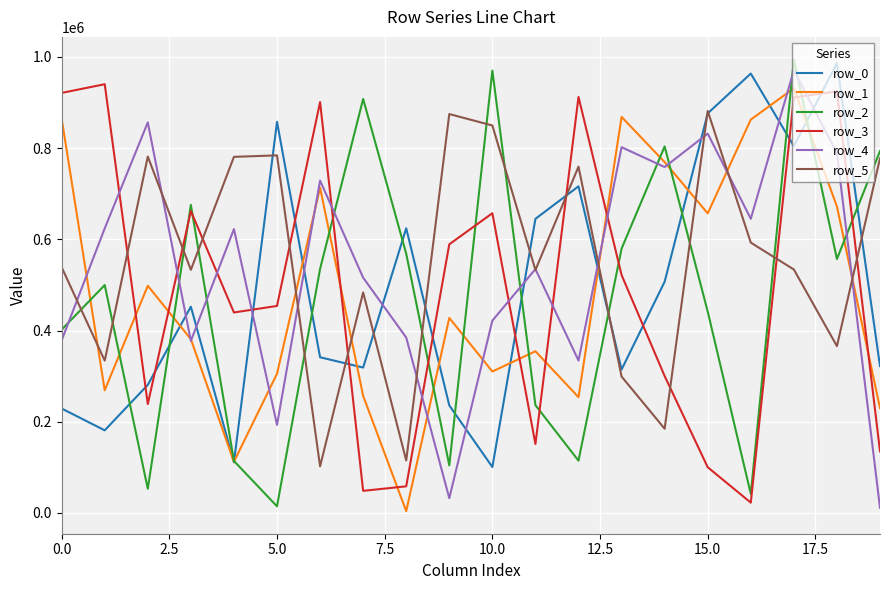

After their last crossing, which series has the higher values: row_0 or row_4?

row_0